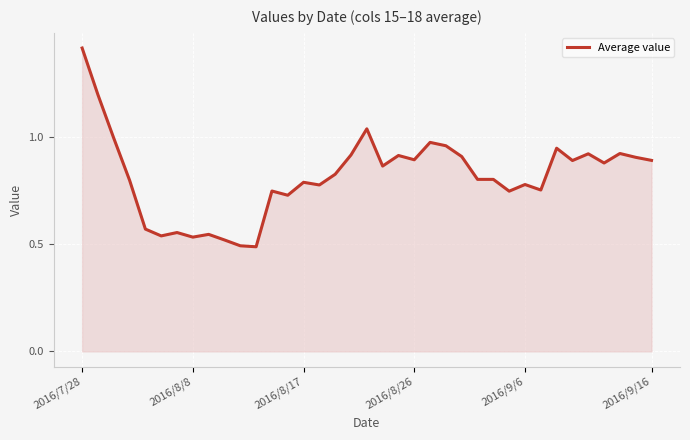

How many series are shown in this chart?

1